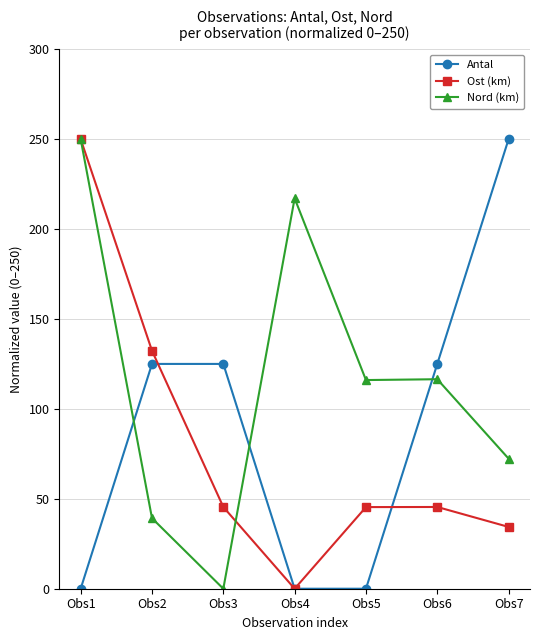

Rank the series by their average value, from lowest to highest.

Ost (km), Antal, Nord (km)